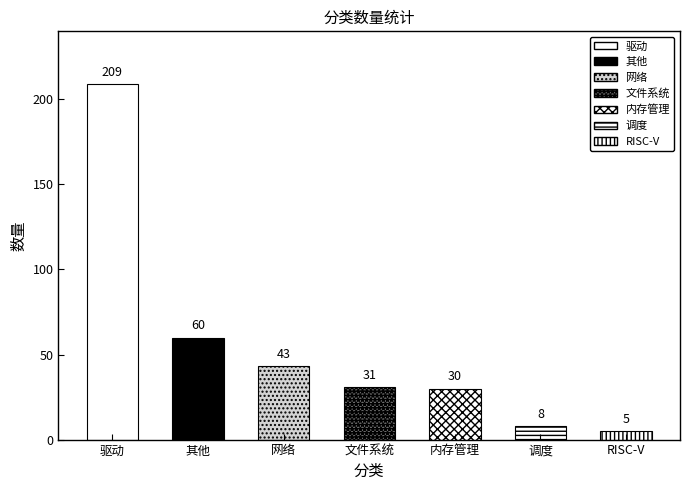

What is the difference between the maximum and minimum values?

204